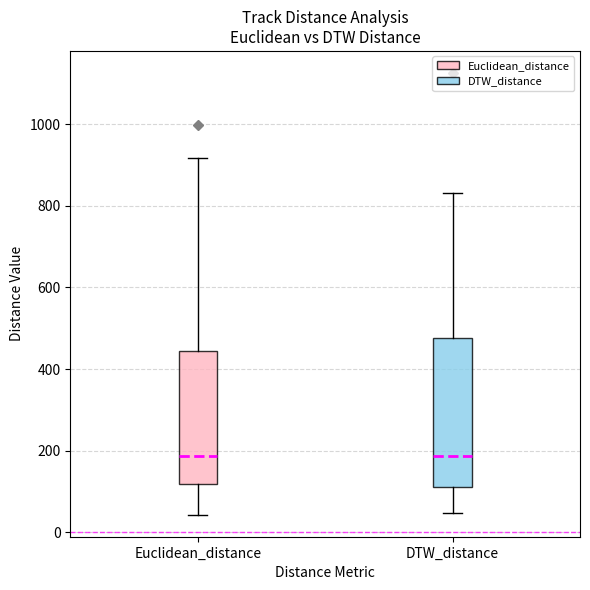

Reading left to right, transcribe this box plot: for each box, give where its median line is, the range the box spans, and where its two whiskers end, as read against the y-axis. The values are not printed on the chart, so give them approximately, as read against the axis.

Euclidean_distance: median 180, box 120 to 440, whiskers 40 to 920
DTW_distance: median 180, box 120 to 480, whiskers 40 to 840